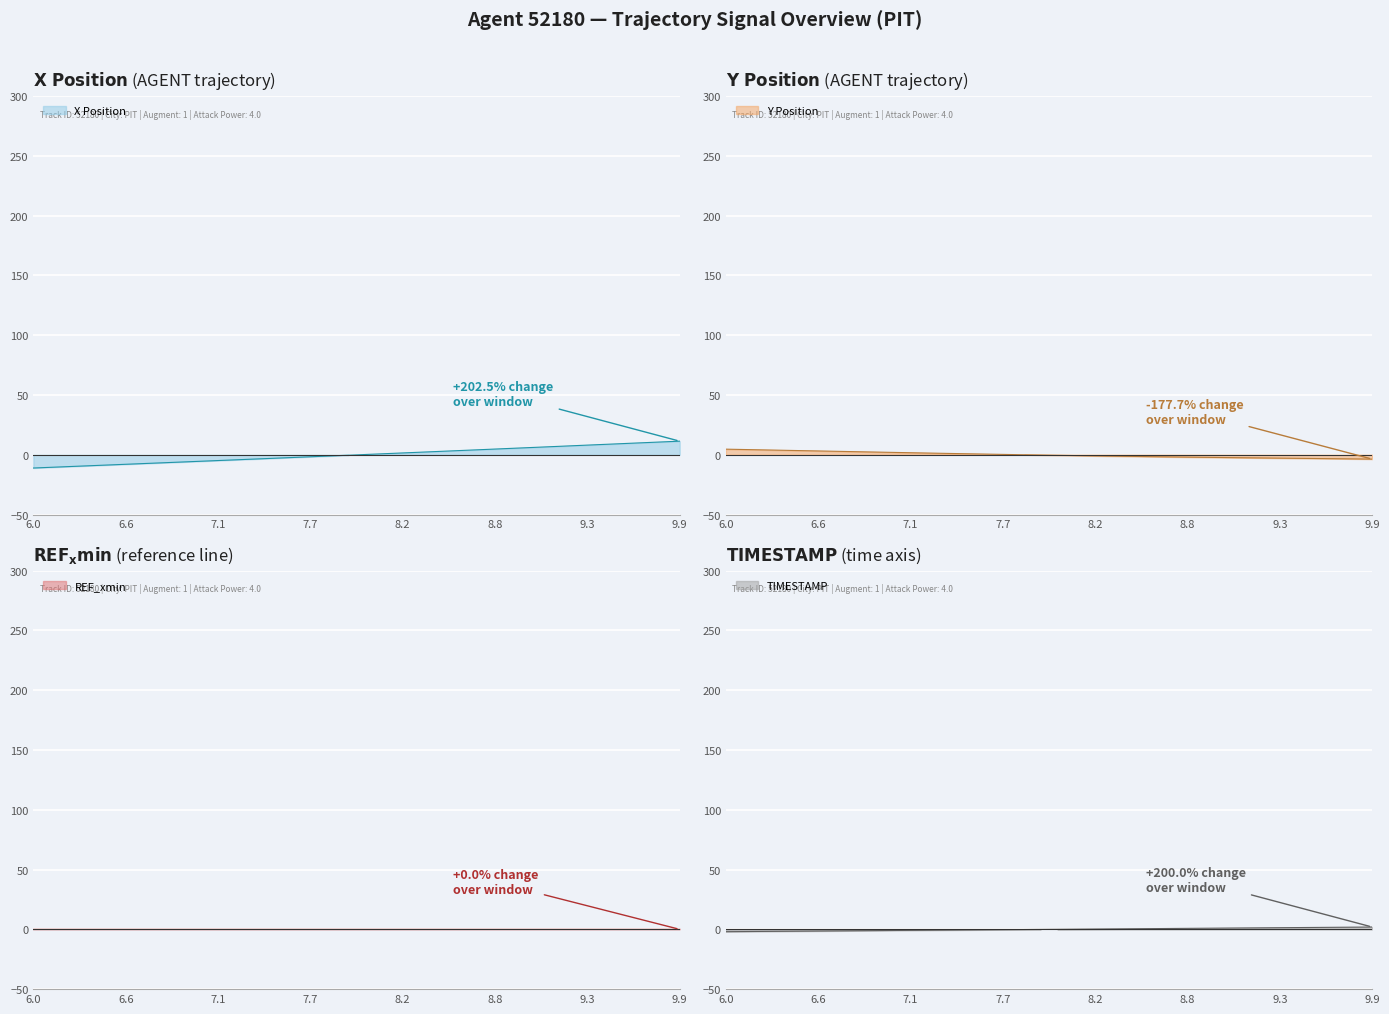

The Y series shows -0.5 at 8.0. True or false?

True